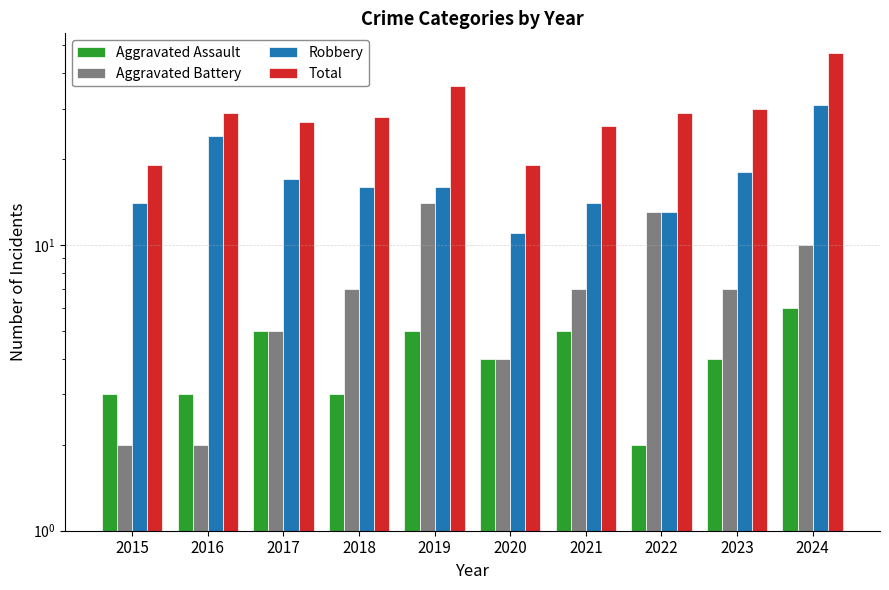

What is the maximum value for Aggravated Assault?

6